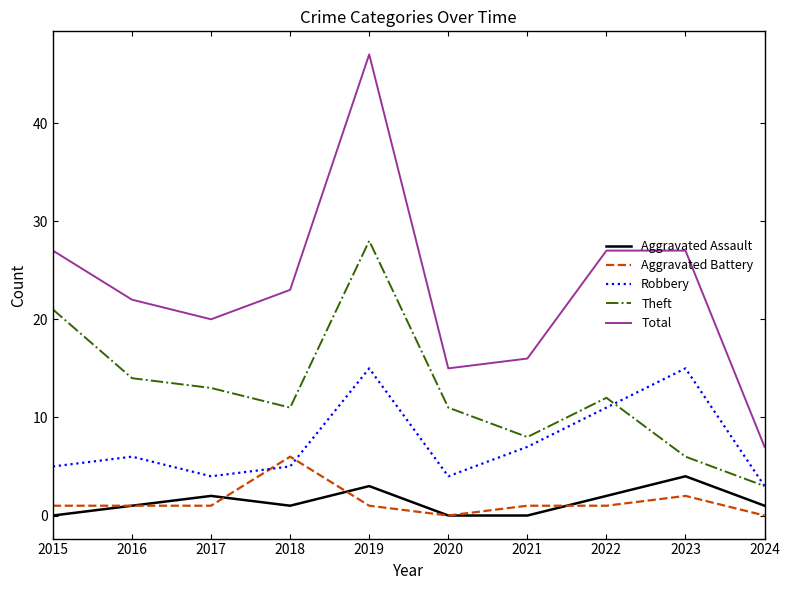

What is the total value across all series at 2020?

30